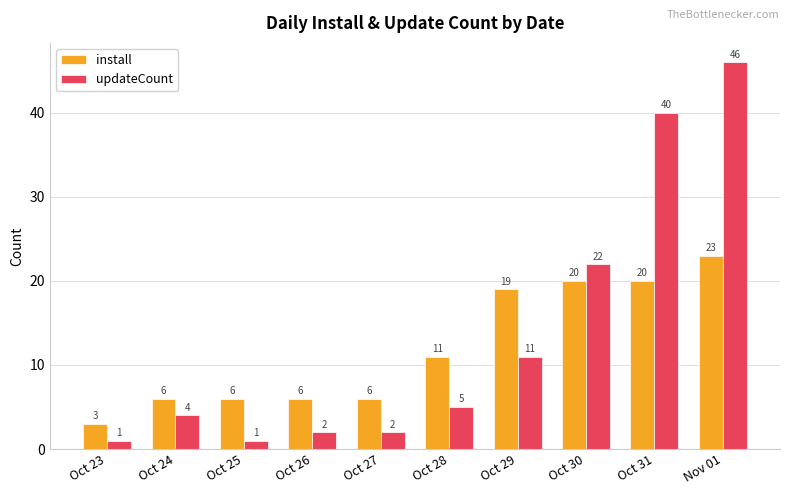

The install series shows 6 at Oct 26. True or false?

True